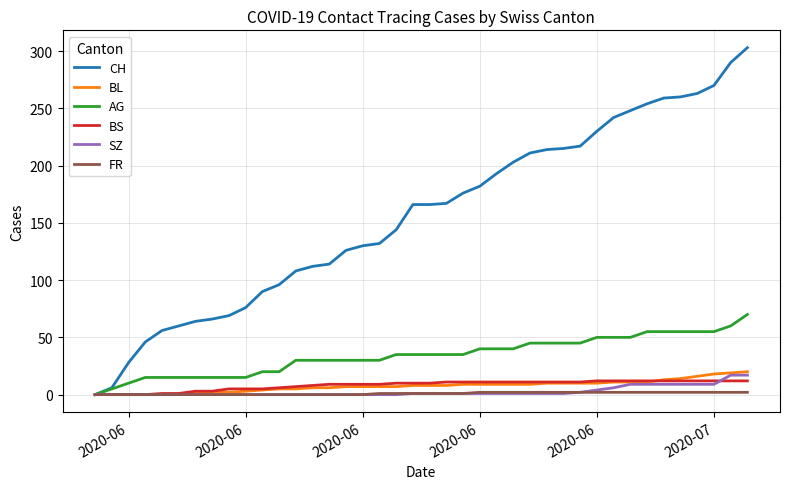

Which series has the widest spread of values?

CH